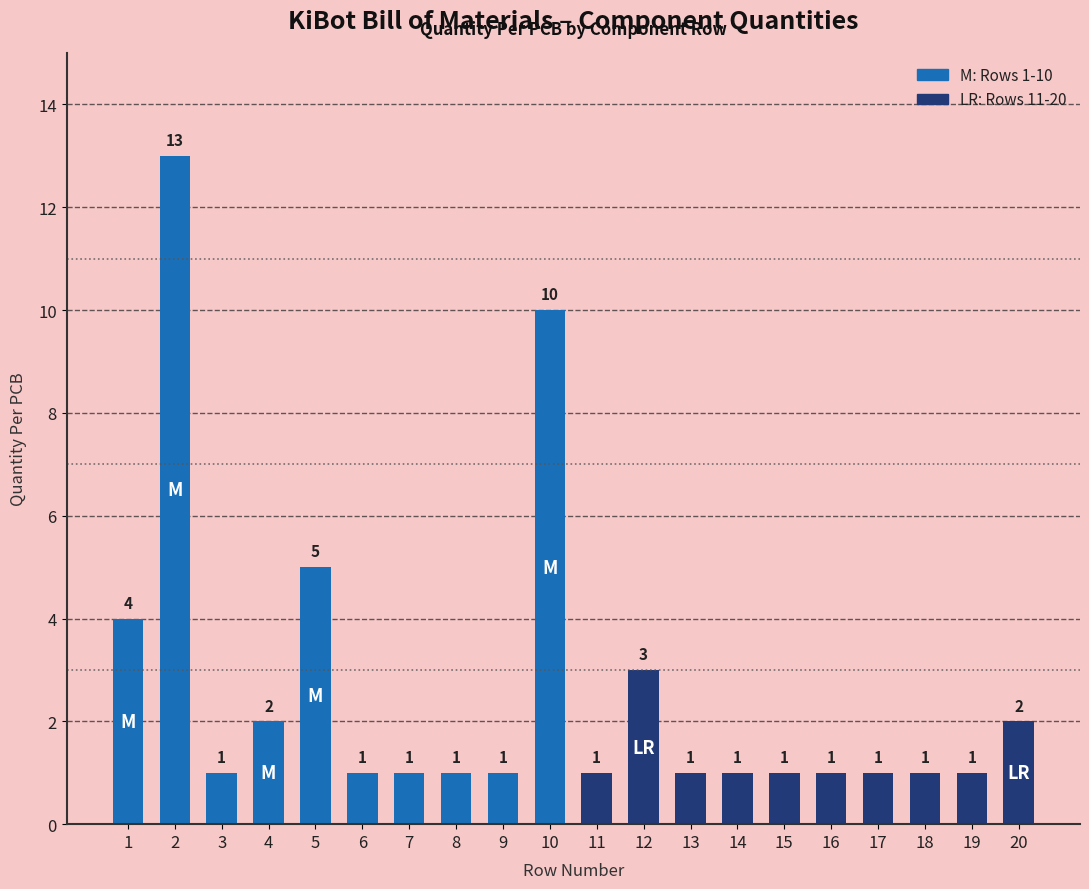

What is the greatest value displayed?

13